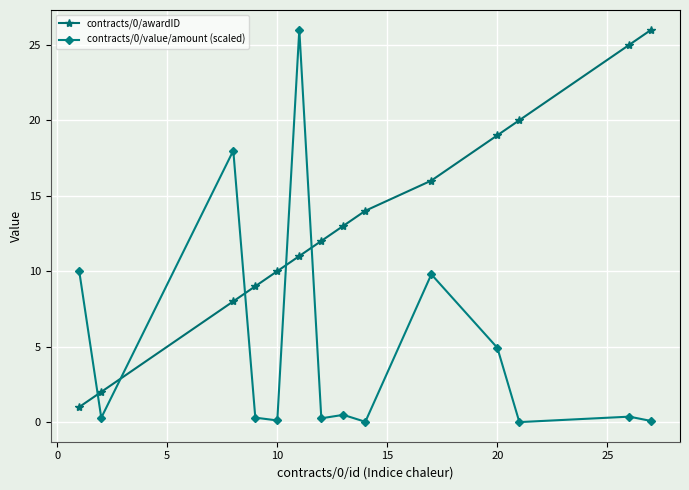

What is the sum of all contracts/0/awardID values?

186.0